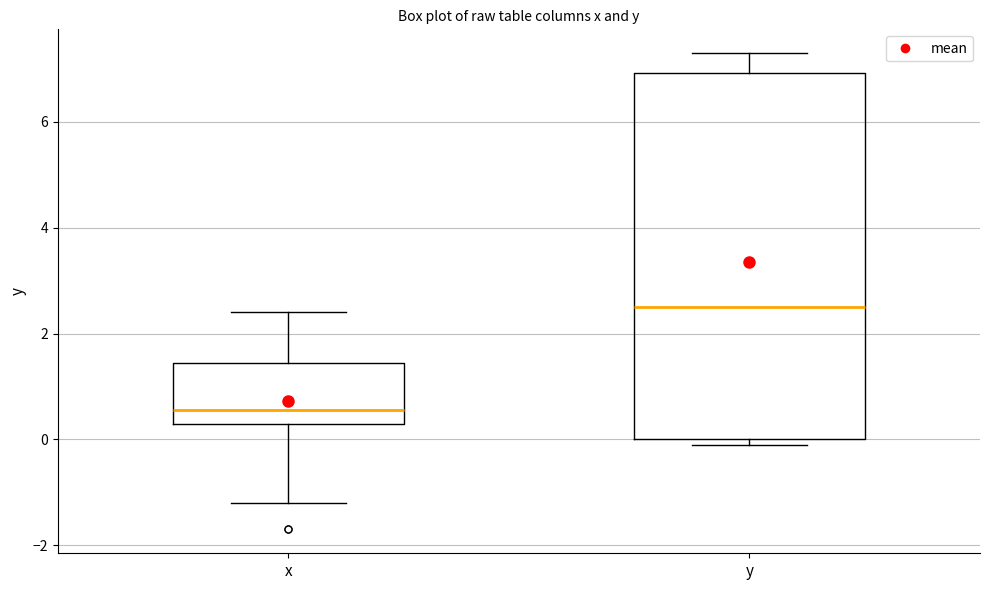

Which box has the highest median line?

y